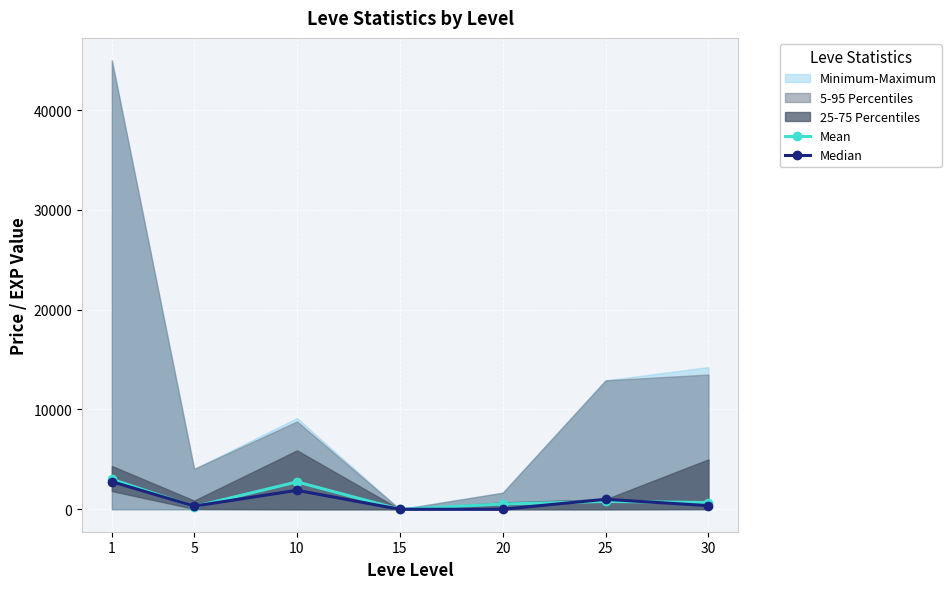

What is the sum of the Median values at 25 and 1?

3765.8